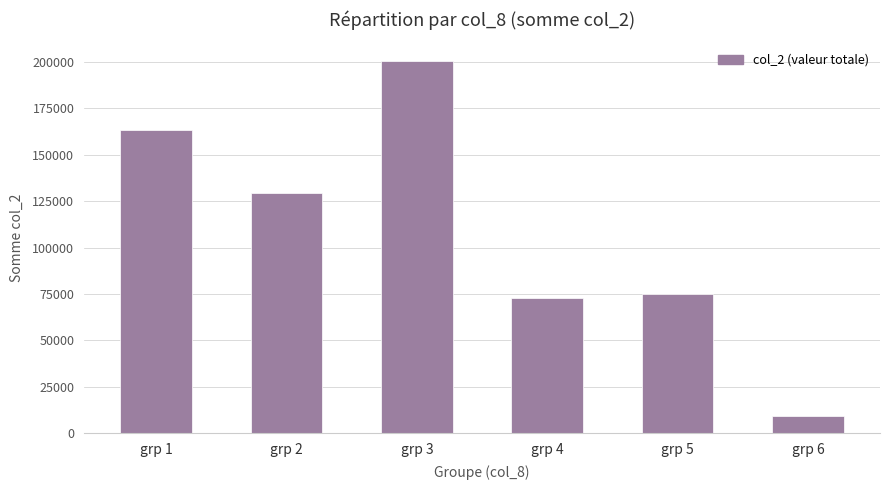

List the labels in order of value, smallest first.

grp 6, grp 4, grp 5, grp 2, grp 1, grp 3